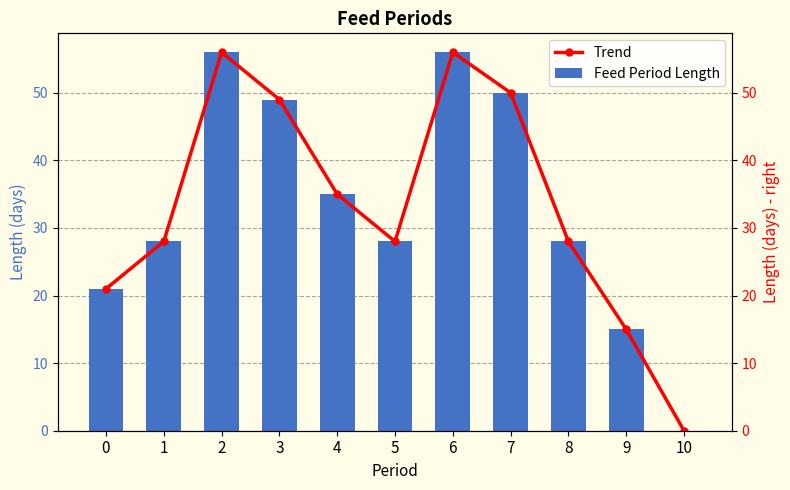

What is the difference between the Feed Period Length values at 2 and 8?

28